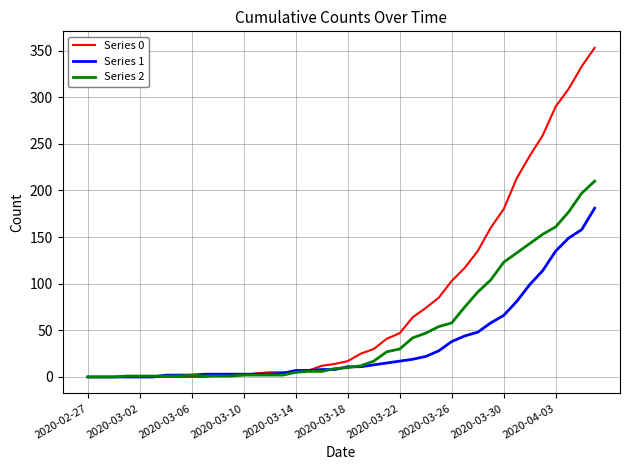

List the series in order of their overall mean, lowest first.

Series 1, Series 2, Series 0